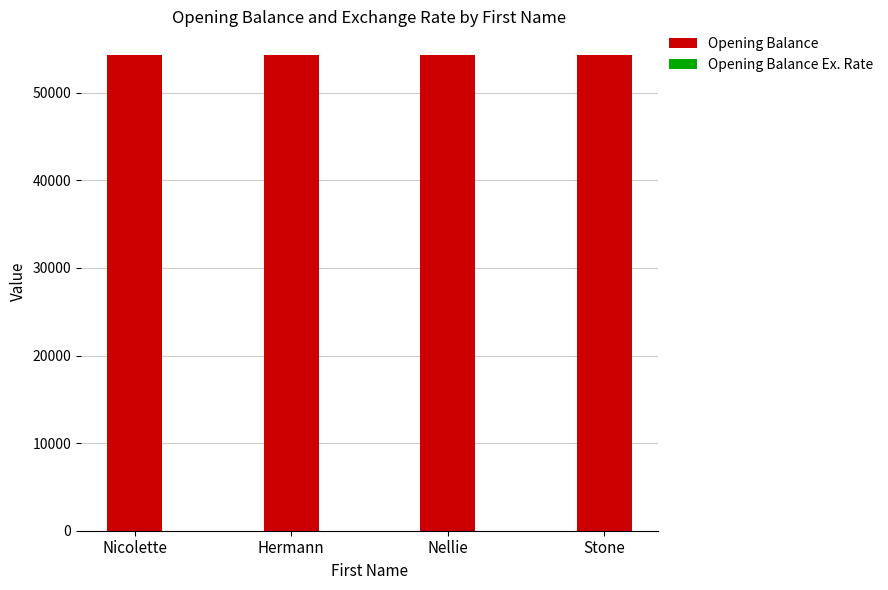

What is the sum of all Opening Balance values?

217208.9